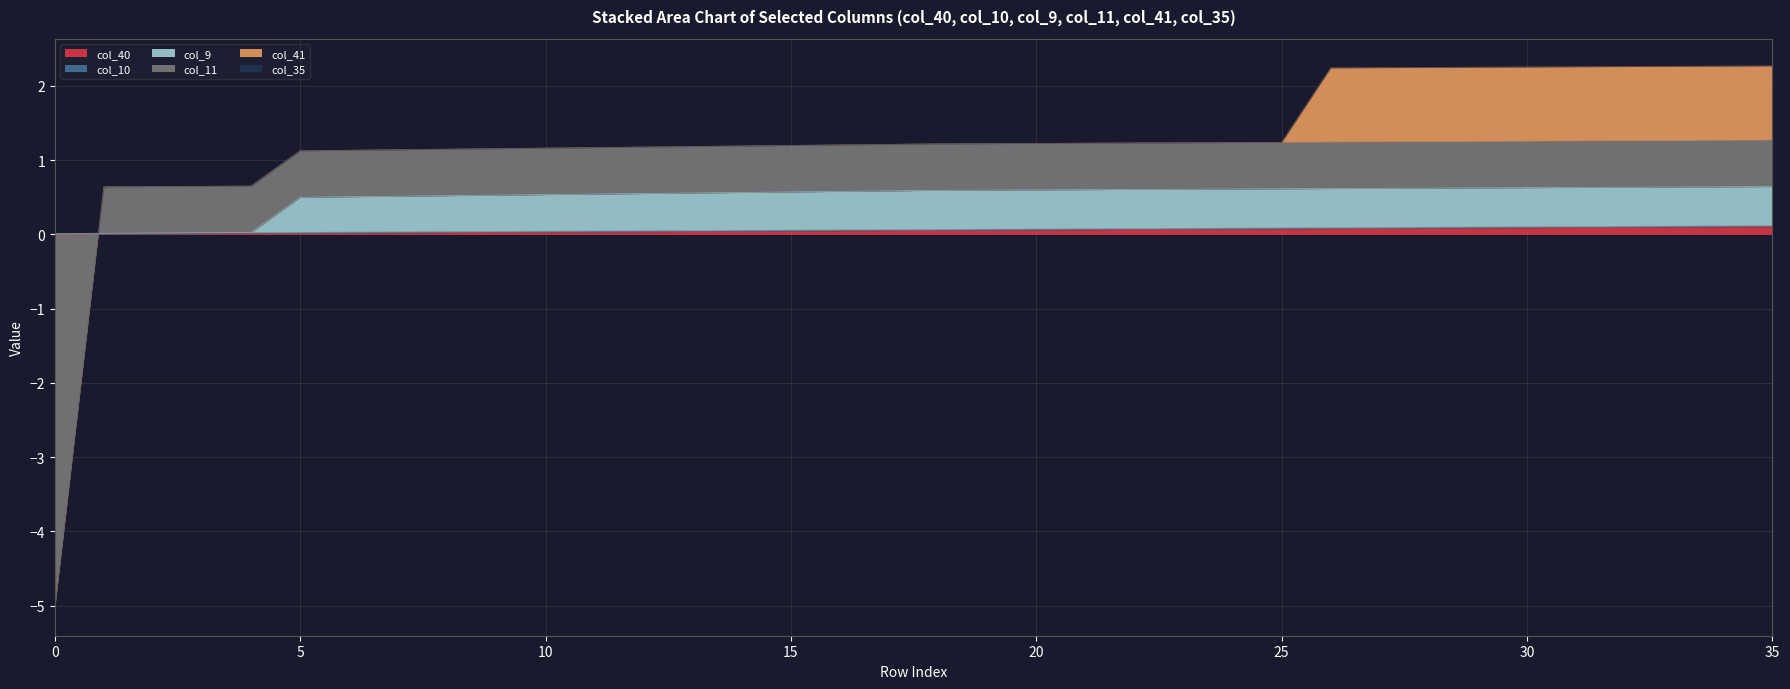

What value does the col_9 series have at 11?

0.5